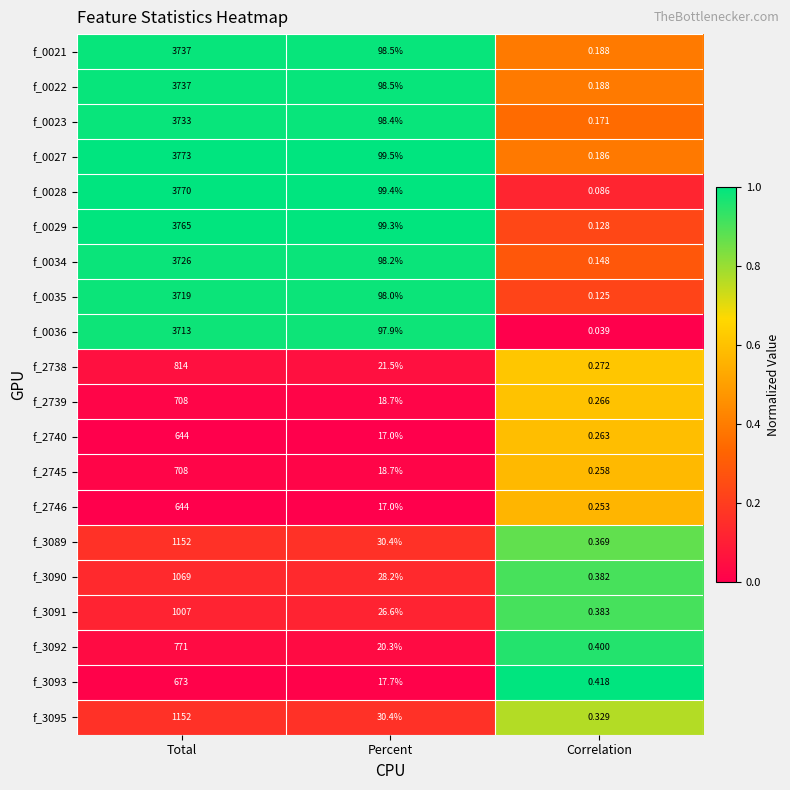

Rank the categories by f_0029 value from highest to lowest.

Total, Percent, Correlation